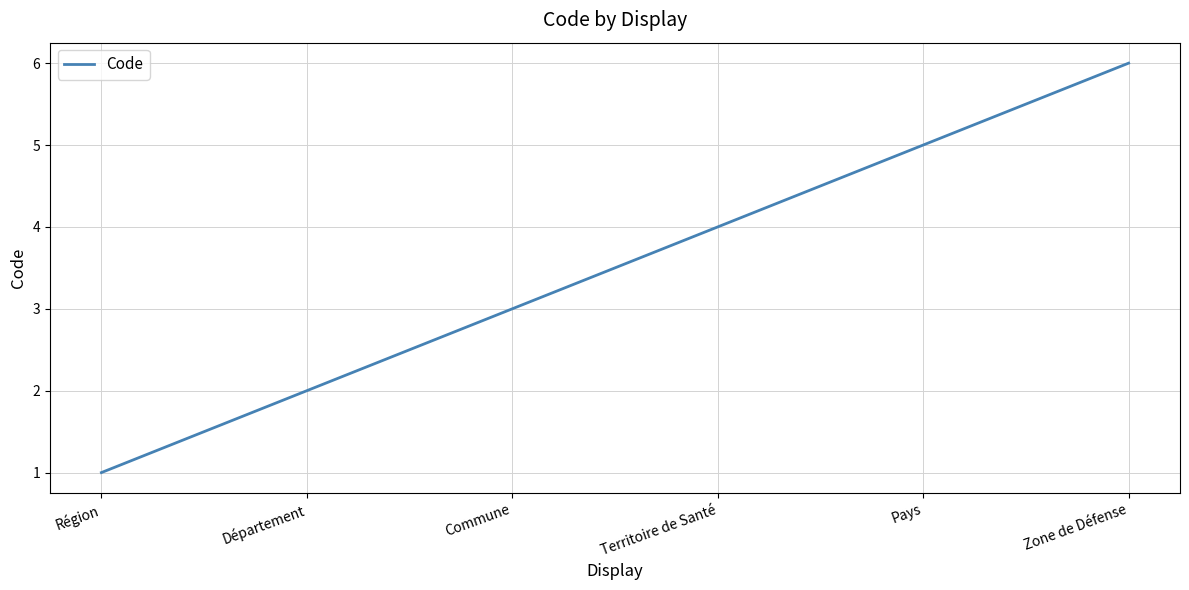

What value does the data have at Commune?

3